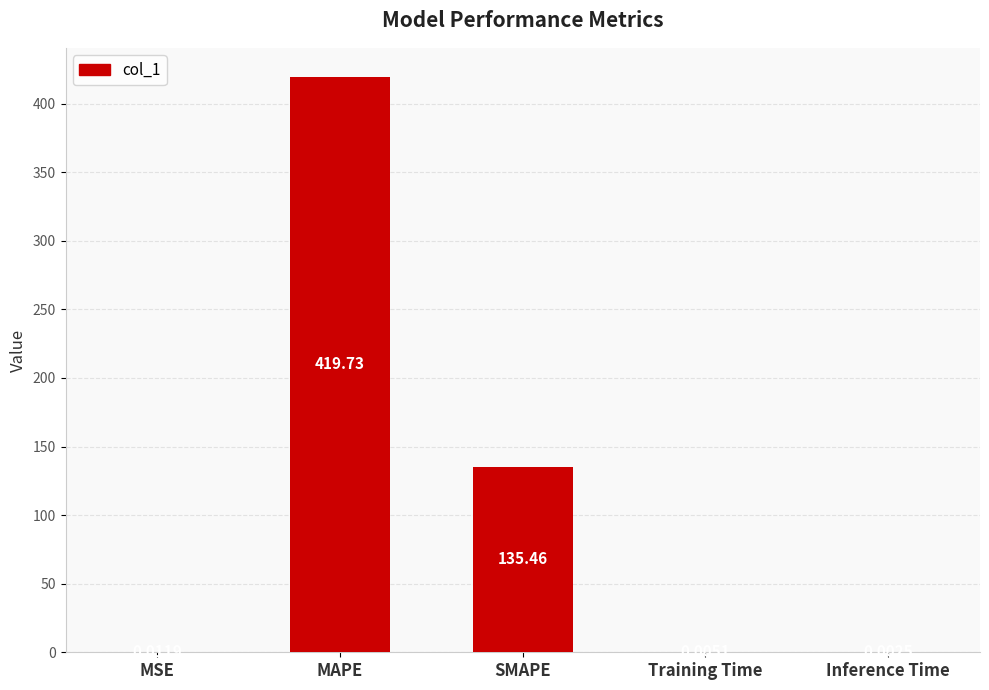

At which category does the chart reach its peak across all series?

MAPE